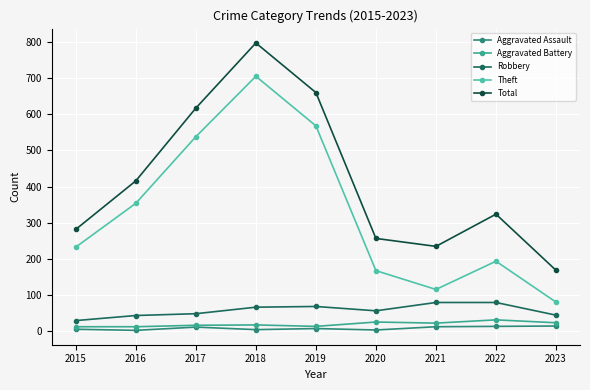

What is the value of the Robbery point at the 5th from the left?

69